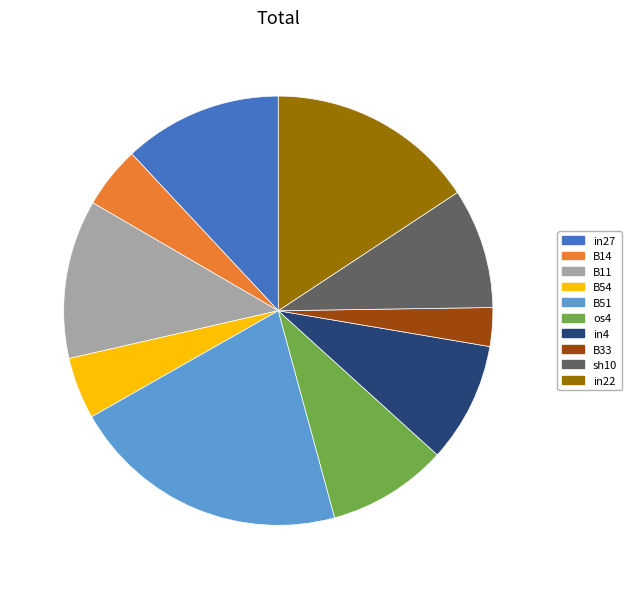

Does os4 represent more than half of the total?

No